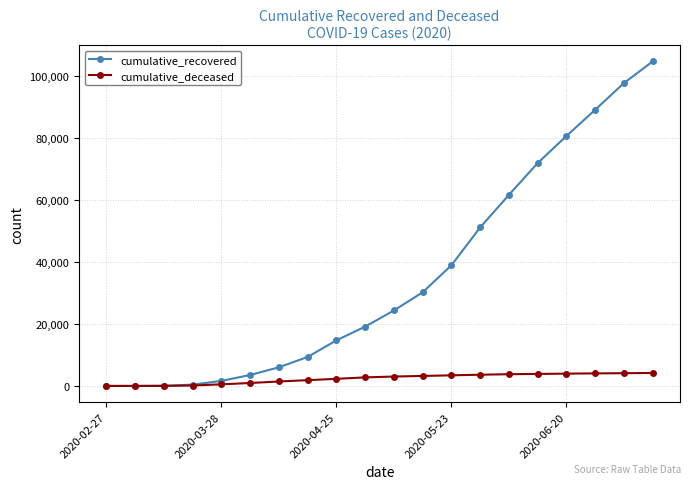

How many lines are shown in the chart?

2